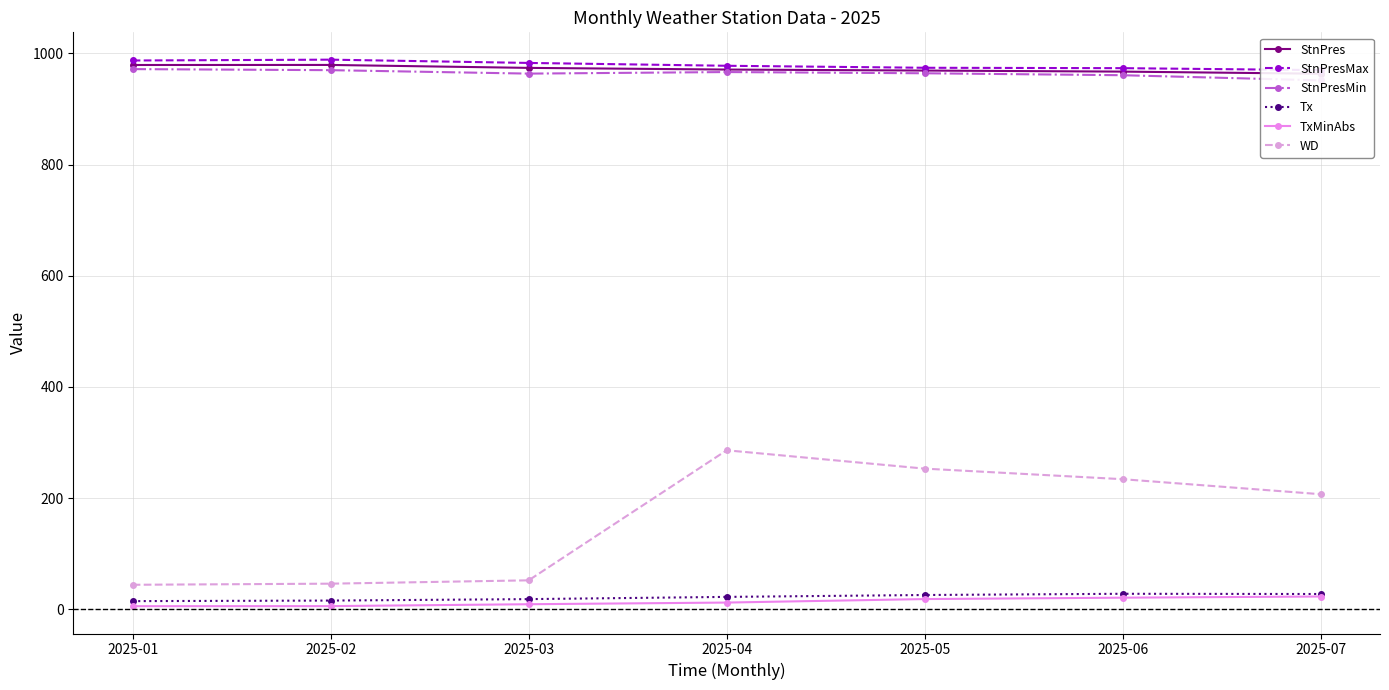

At which label does Tx reach its peak?

2025-06